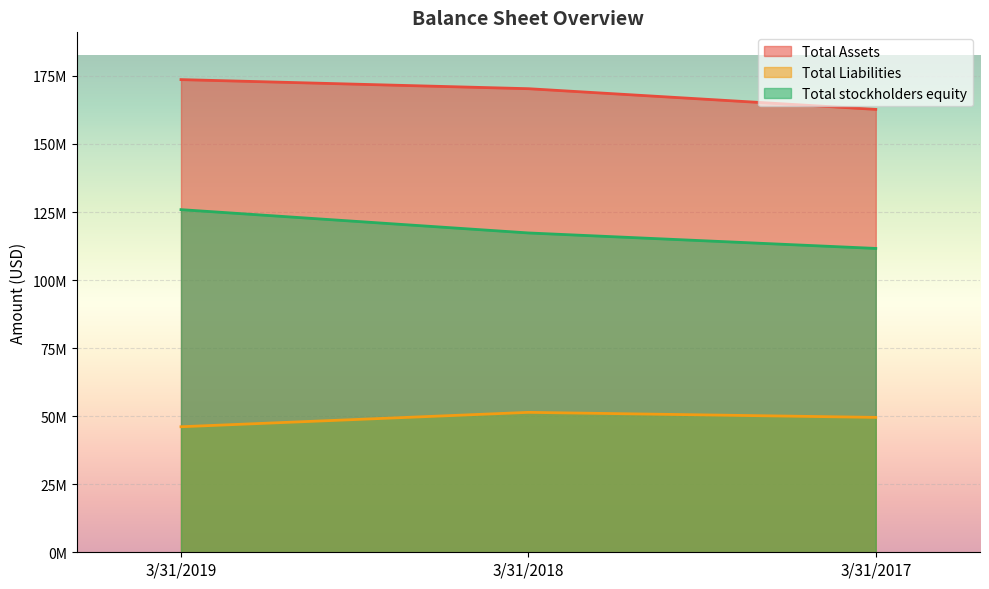

What is the difference between the second highest and minimum values in the Total Liabilities series?

3437000